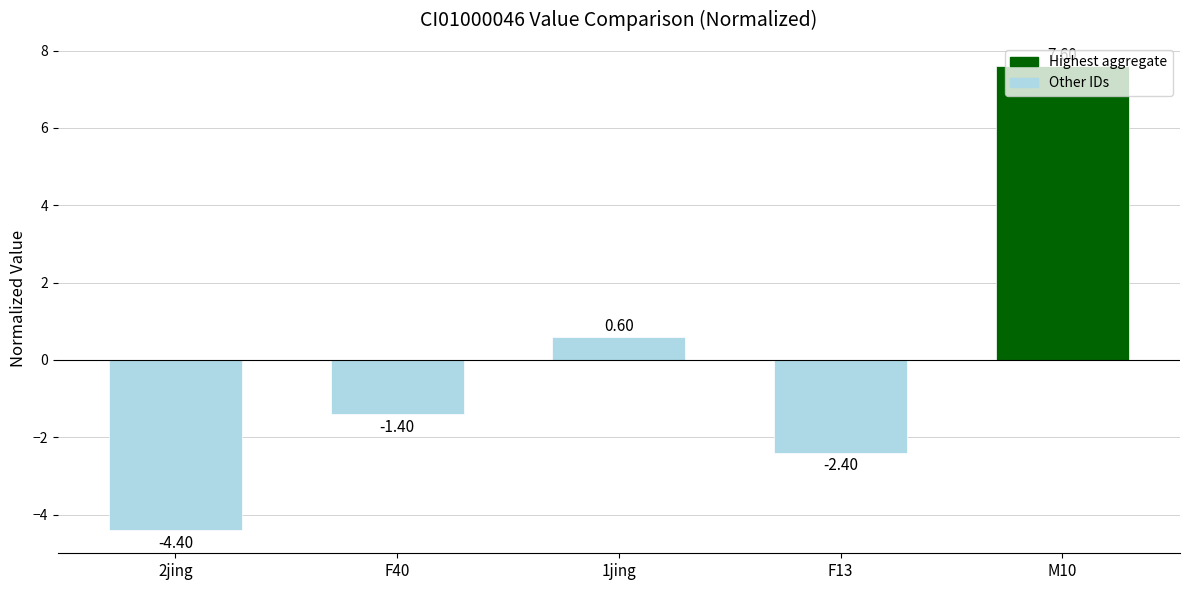

The value at F40 is -1.4. True or false?

True